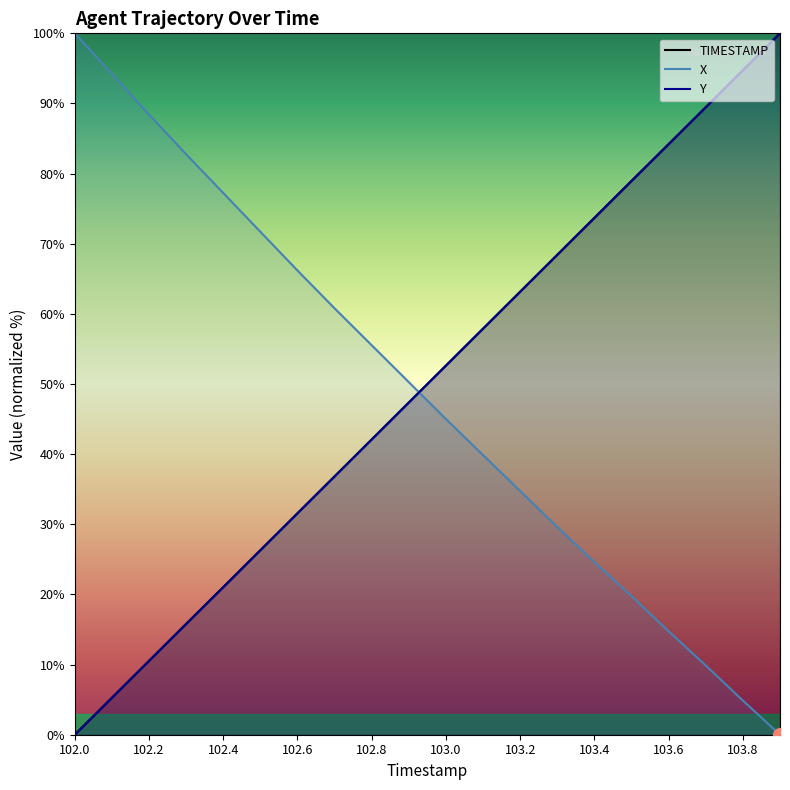

What is the maximum value shown in the chart?

100.0